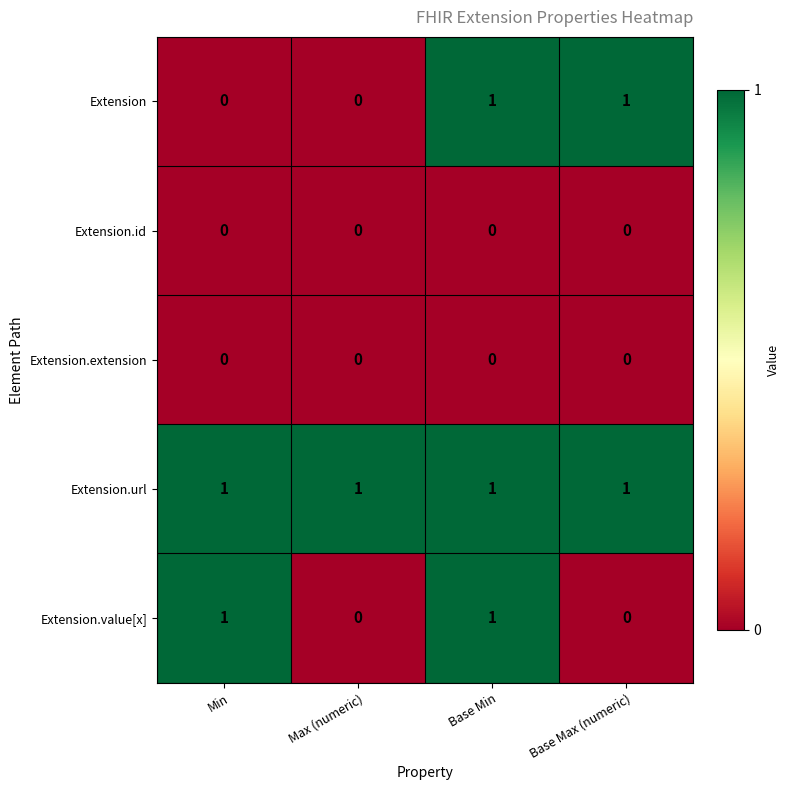

Is the value of Extension.extension at Max (numeric) greater than the value of Extension.url at Max (numeric)?

No